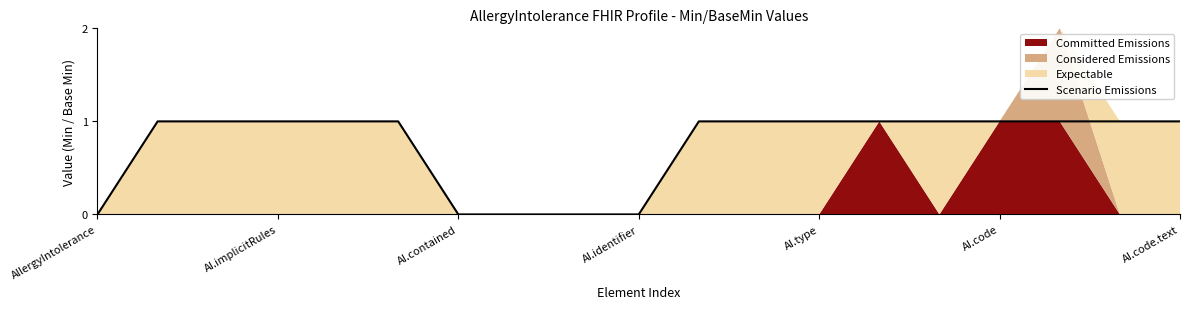

Is it true that Scenario Emissions equals 0 at AllergyIntolerance?

True